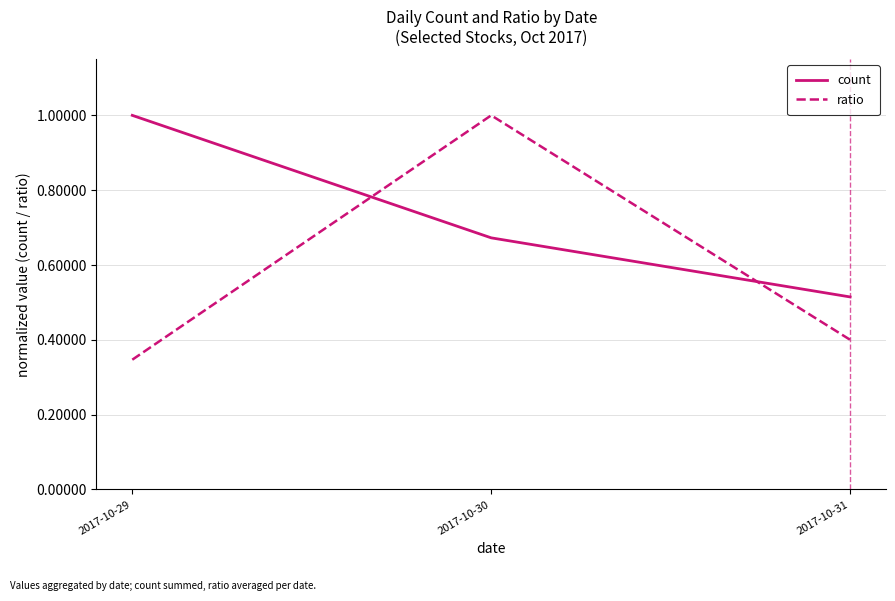

What is the difference between the maximum and second lowest values in the ratio series?

0.6